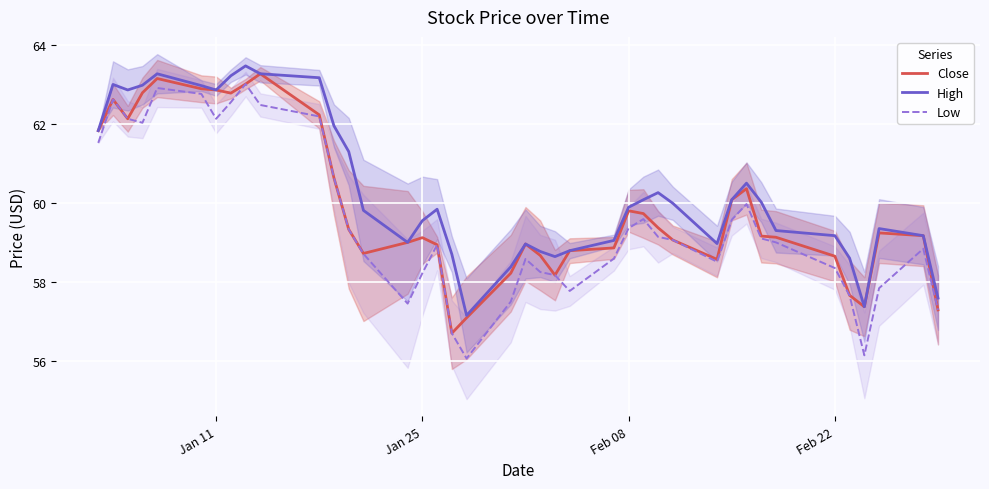

Rank the series by their maximum value, from highest to lowest.

High, Close, Low